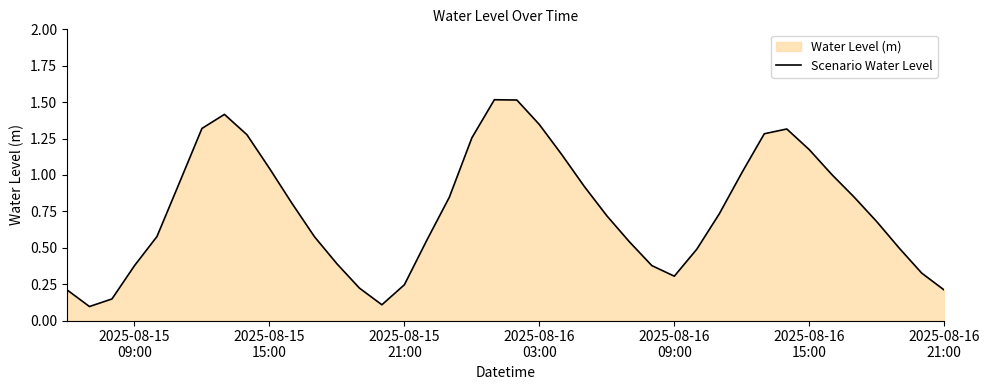

How many points are lower than both their immediate neighbors (excluding endpoints)?

3